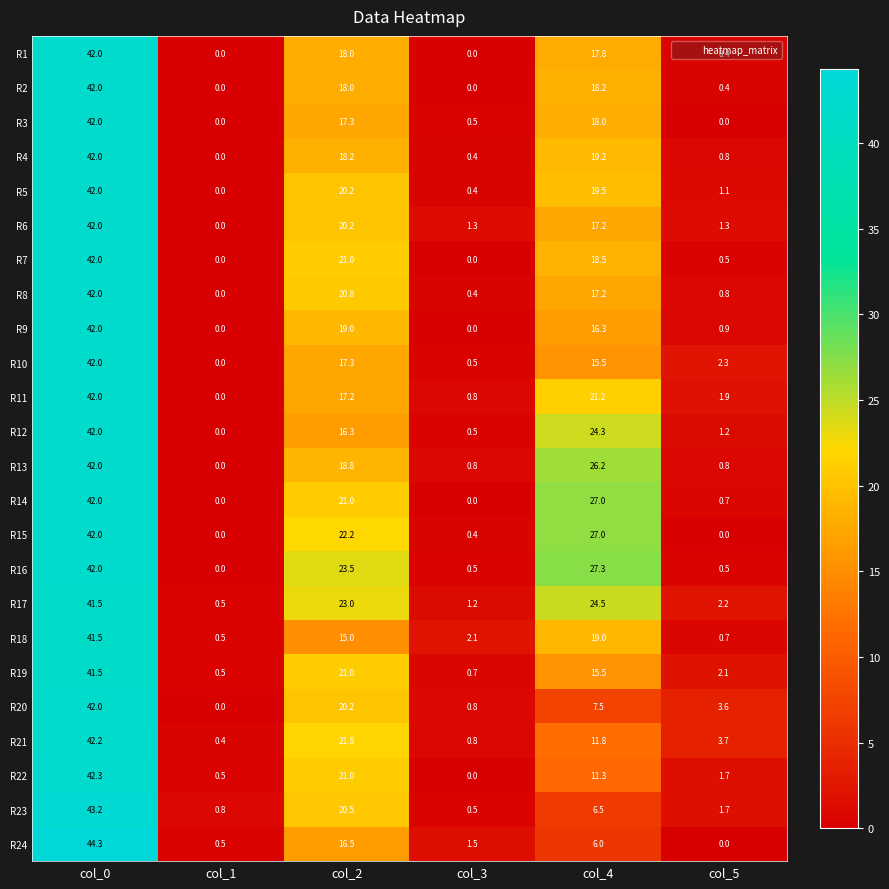

At which label is R13 closest to 21?

col_2